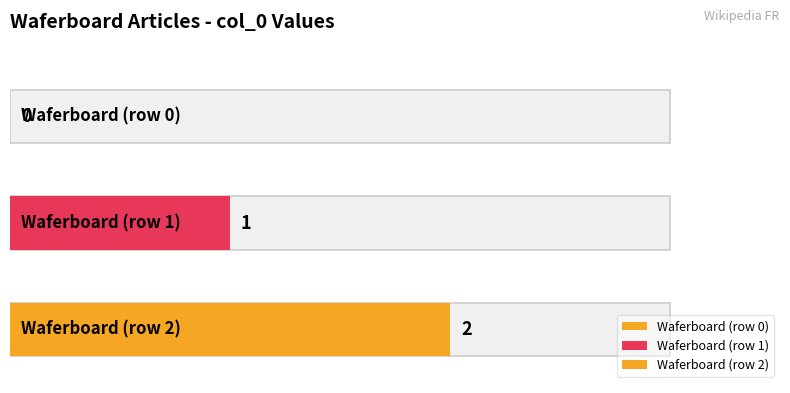

What is the difference between the maximum and second lowest values?

1